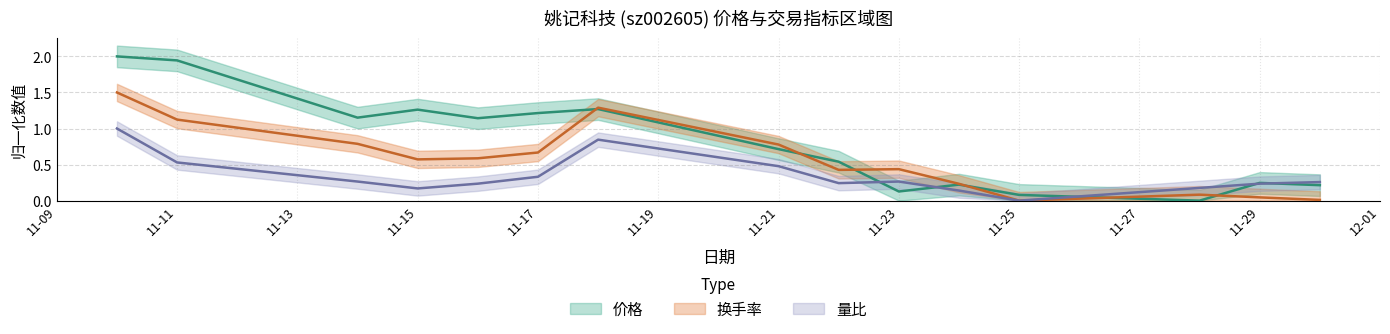

Reading left to right, transcribe all the data shown in this chart.

价格: 2.0	1.9	1.2	1.3	1.1	1.2	1.3	0.7	0.5	0.1	0.2	0.1	0.0	0.2	0.2
换手率: 1.5	1.1	0.8	0.6	0.6	0.7	1.3	0.8	0.4	0.4	0.2	0.0	0.1	0.0	0.0
量比: 1.0	0.5	0.3	0.2	0.2	0.3	0.8	0.5	0.2	0.3	0.1	0.0	0.2	0.2	0.3